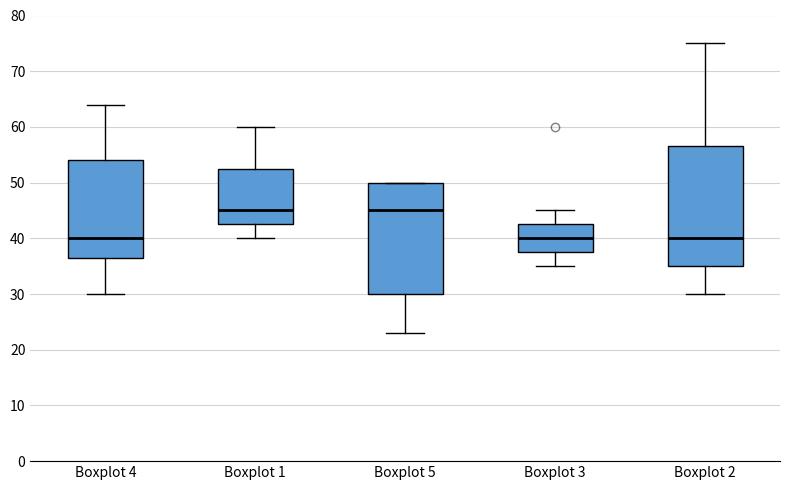

Where does the upper whisker of the box for Boxplot 4 end on the y-axis? The values are not printed on the chart, so give them approximately, as read against the axis.

64